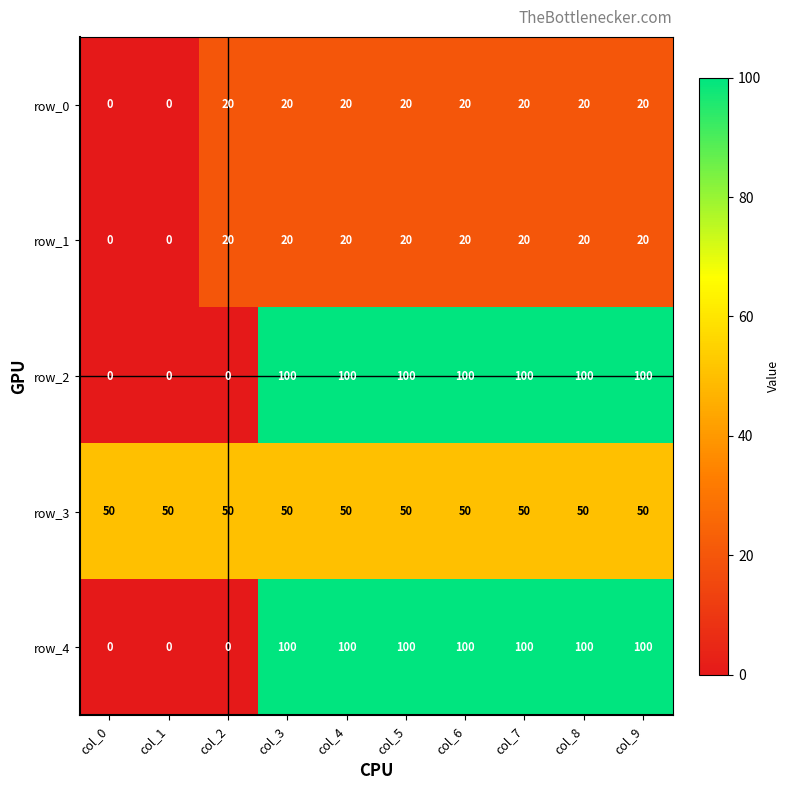

Read the row_2 value at col_8, to the nearest 10.

100